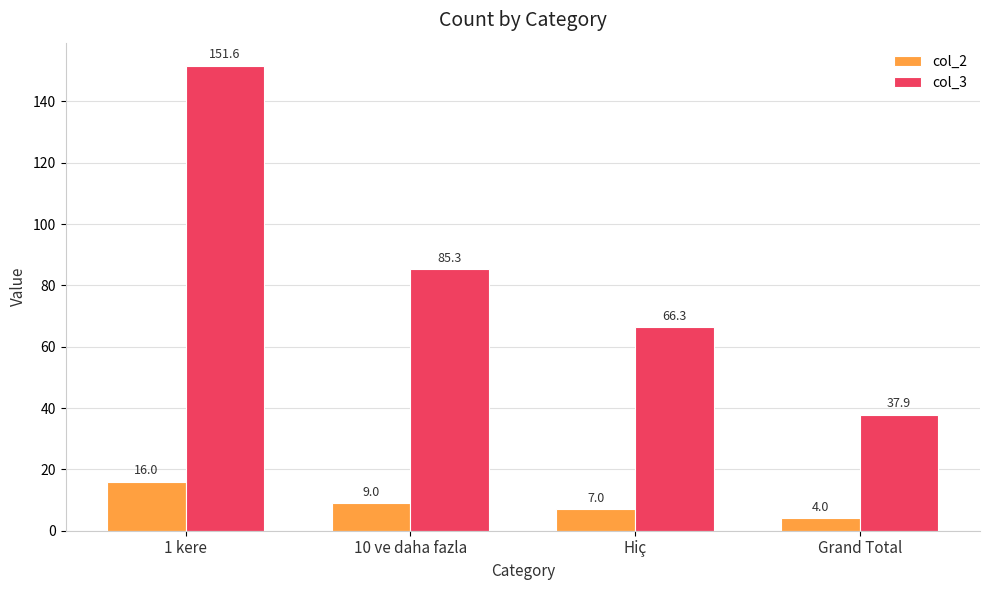

The col_2 series shows 4.0 at Grand Total. True or false?

True